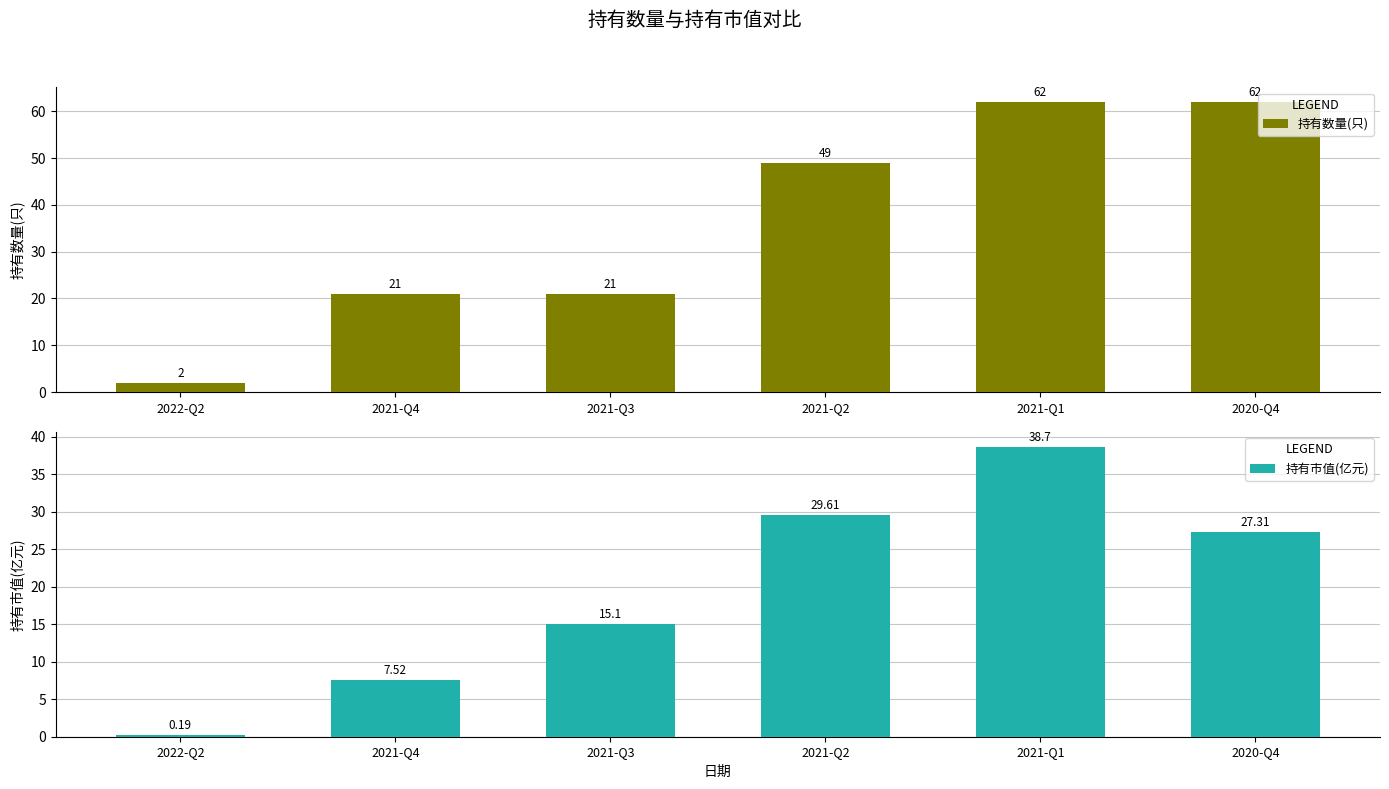

Between 2021-Q4 and 2021-Q1, which series saw the biggest shift?

持有数量(只)